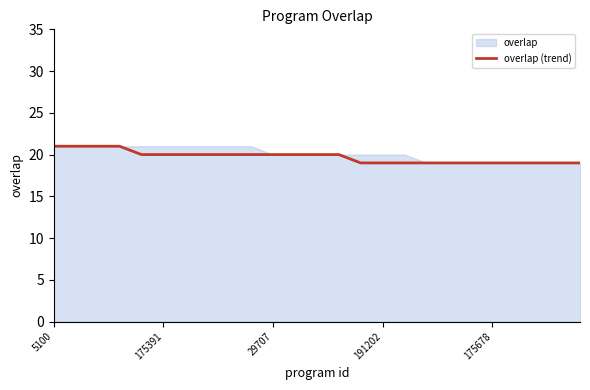

What is the value of the 2nd point from the left?

21